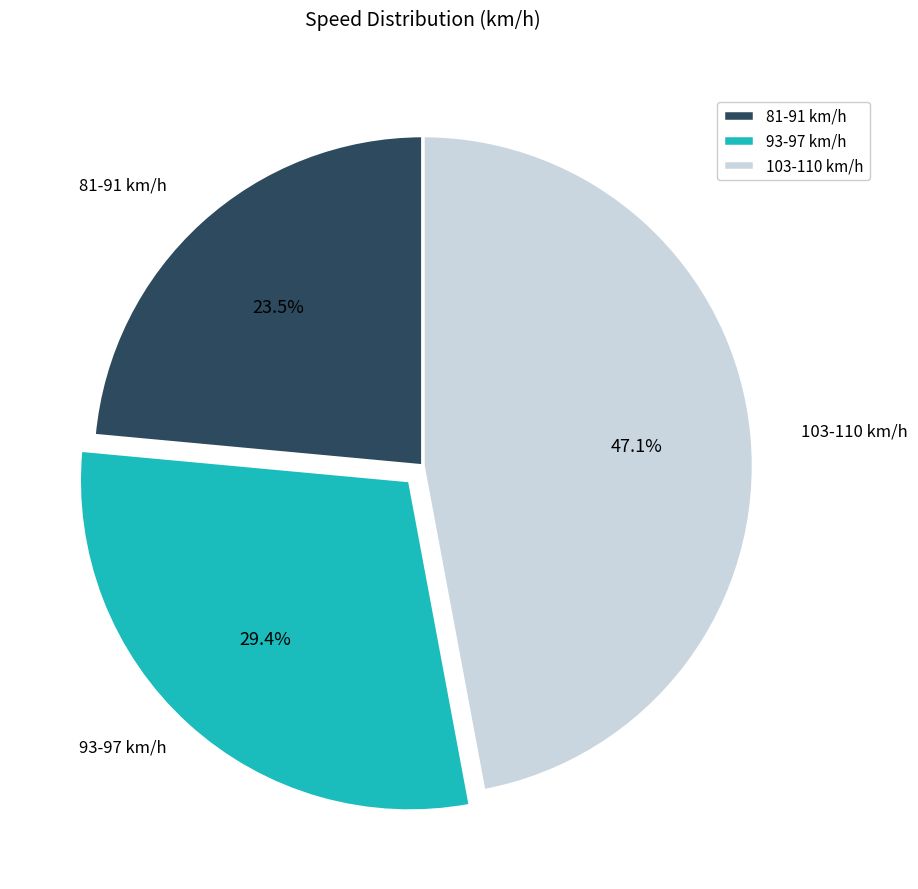

Count the number of slices in the pie.

3